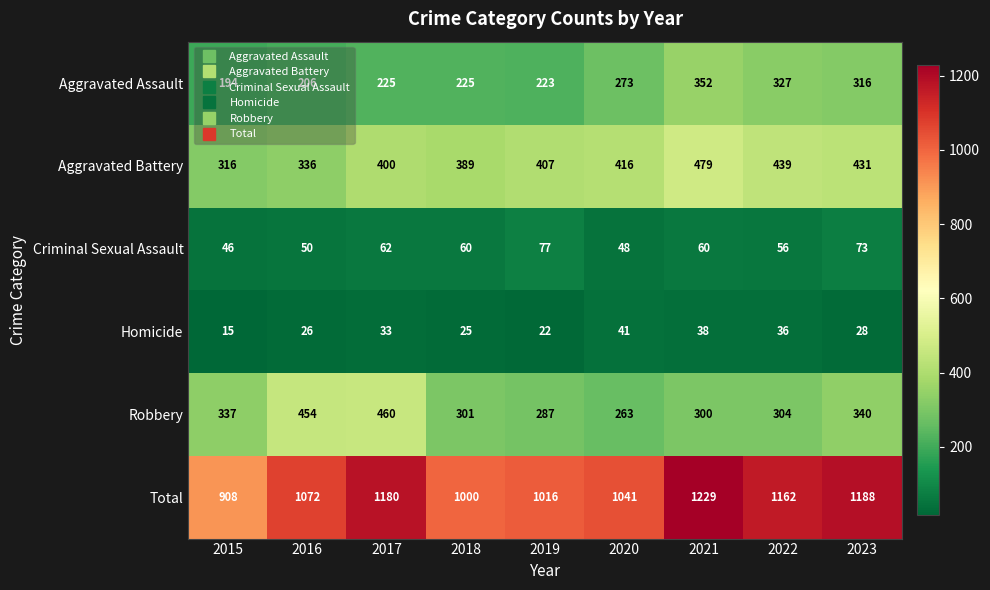

Which series has the largest range (max minus min)?

Total